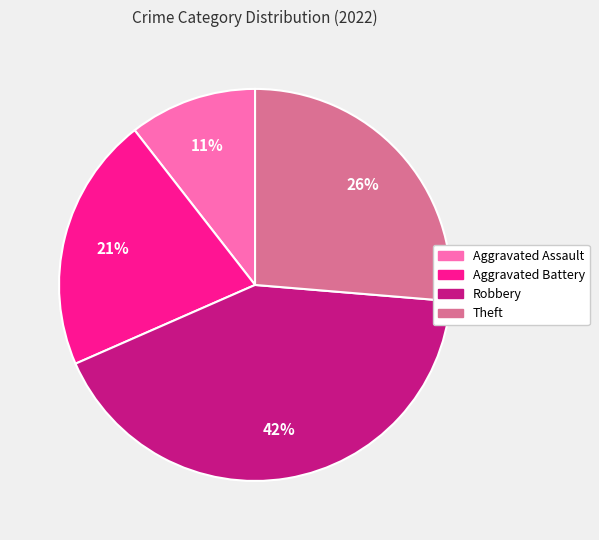

What is the smallest slice in the pie chart?

Aggravated Assault